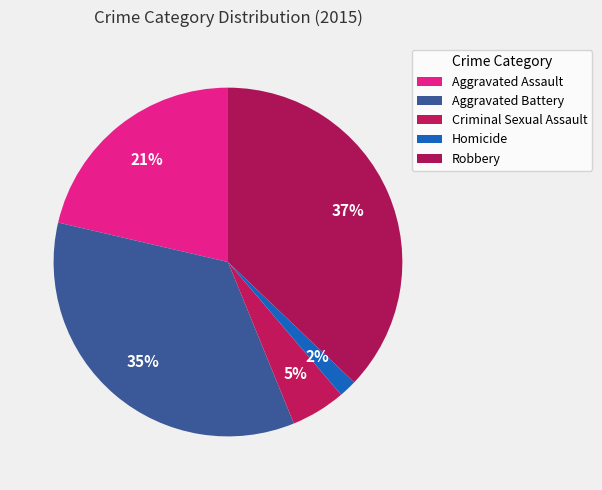

Combined, what portion of the pie is Homicide and Robbery?

38.8%